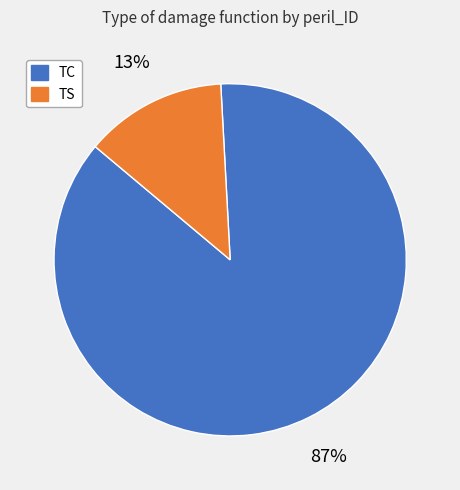

Is there any slice that represents more than half of the pie?

Yes